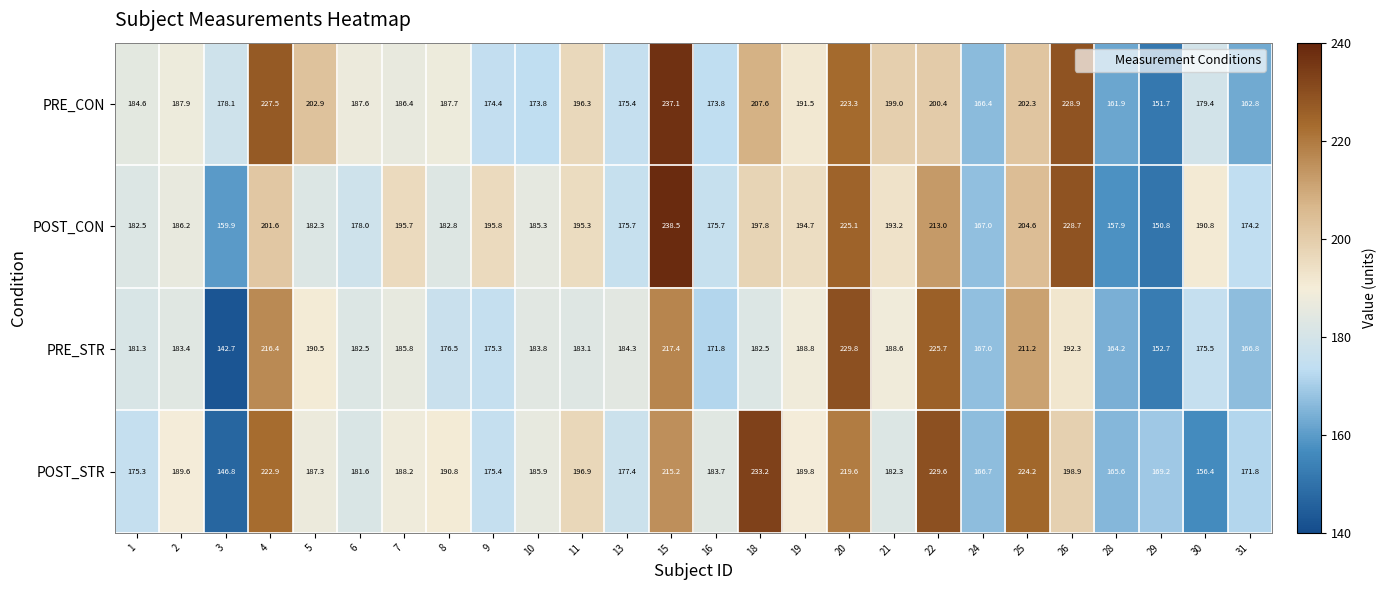

Which series changed the most between 11 and 25?

PRE_STR